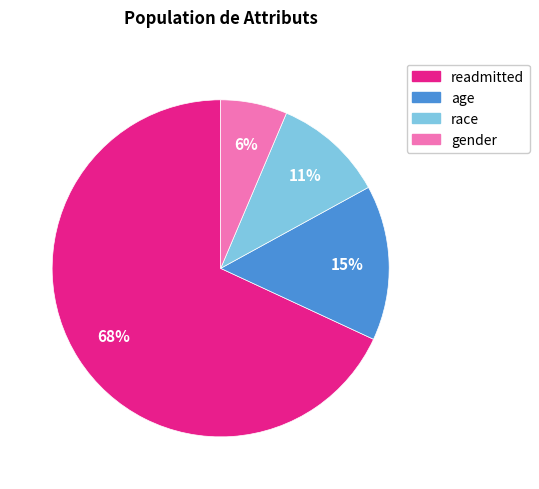

Which category has the smallest portion of the pie?

gender